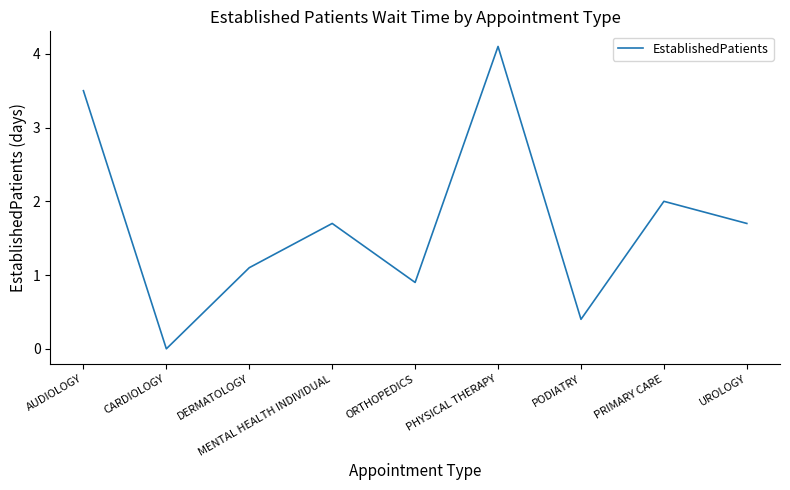

Reading right to left, extract all data points from this chart.

1.7	2.0	0.4	4.1	0.9	1.7	1.1	0.0	3.5